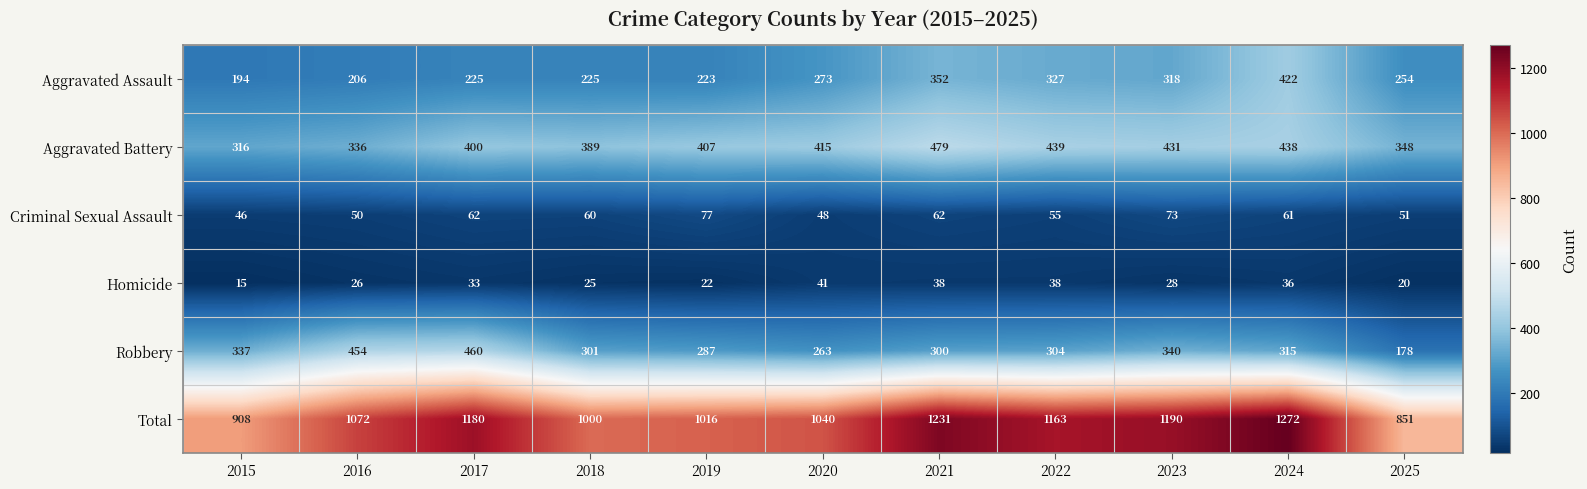

True or false: Total has a value of 1272 at 2024.

True